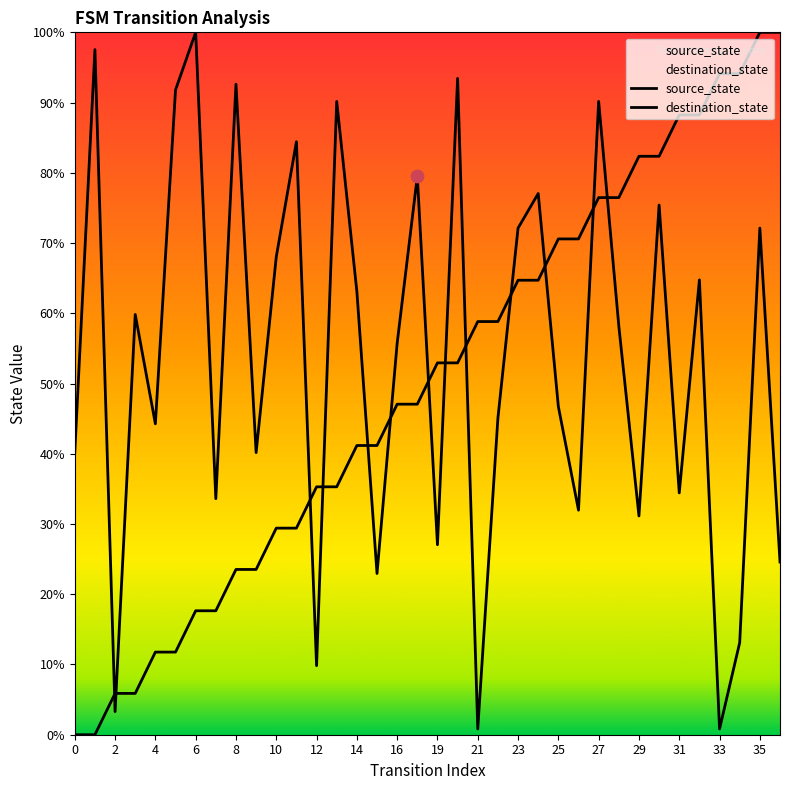

Which series contains the highest Y value?

source_state